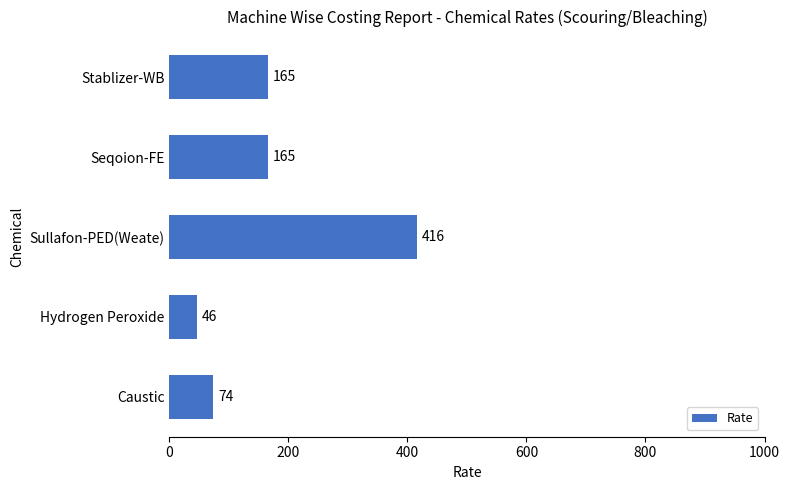

Read the value at Caustic, to the nearest 50.

50